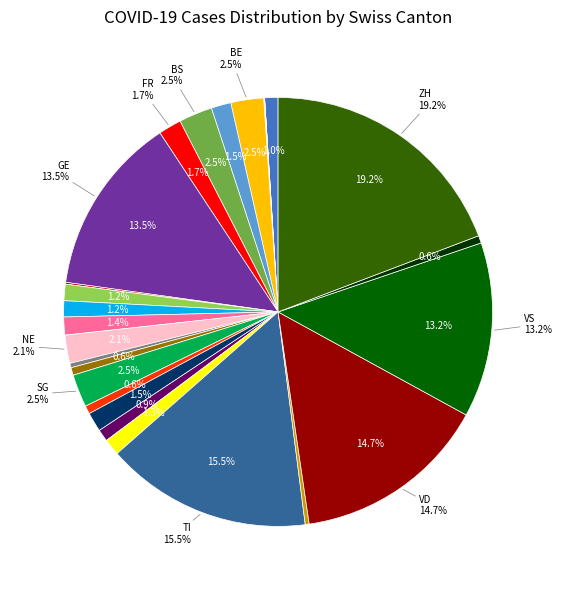

Which category has the smallest portion of the pie?

AI